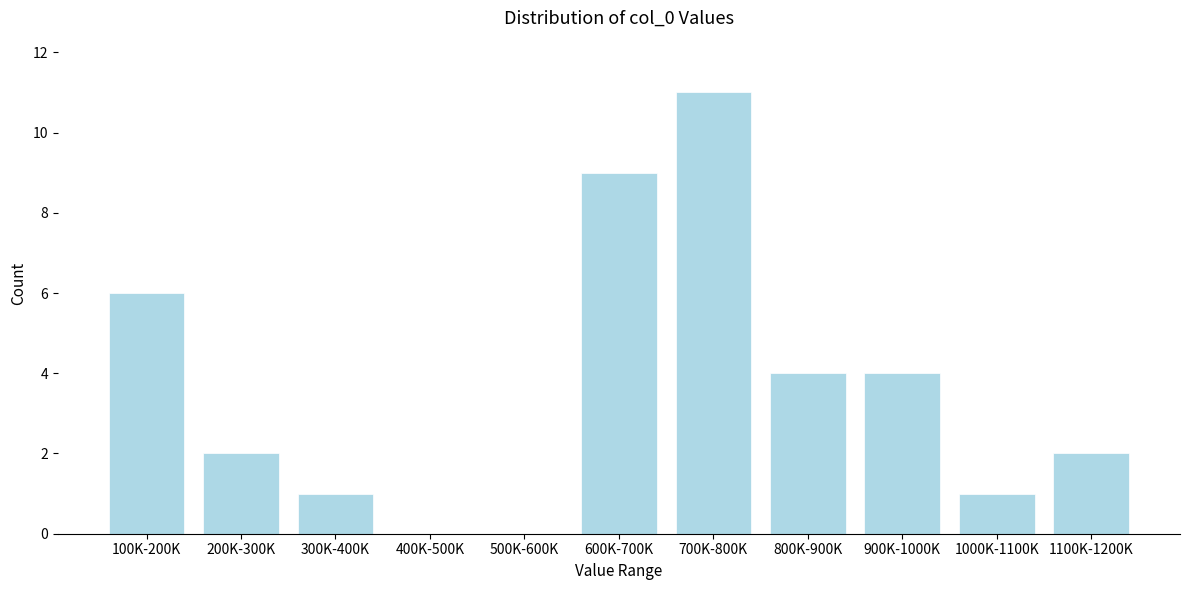

Reading left to right, list all the values displayed in this chart.

100K-200K=6	200K-300K=2	300K-400K=1	400K-500K=0	500K-600K=0	600K-700K=9	700K-800K=11	800K-900K=4	900K-1000K=4	1000K-1100K=1	1100K-1200K=2